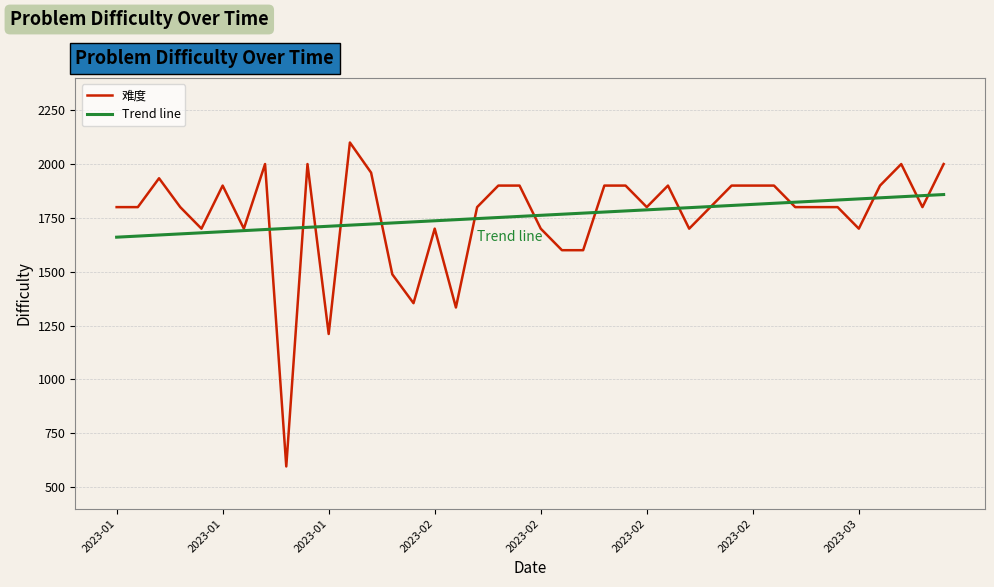

What is the average value of the 难度 series?

1759.4